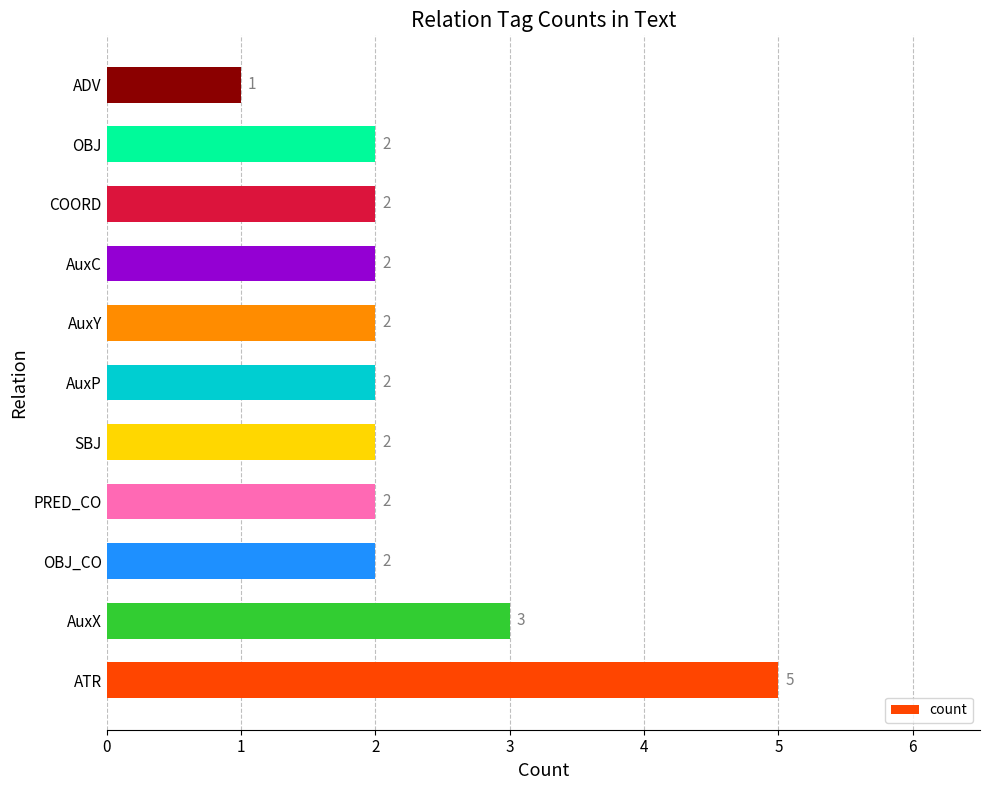

How many values are below 2?

1